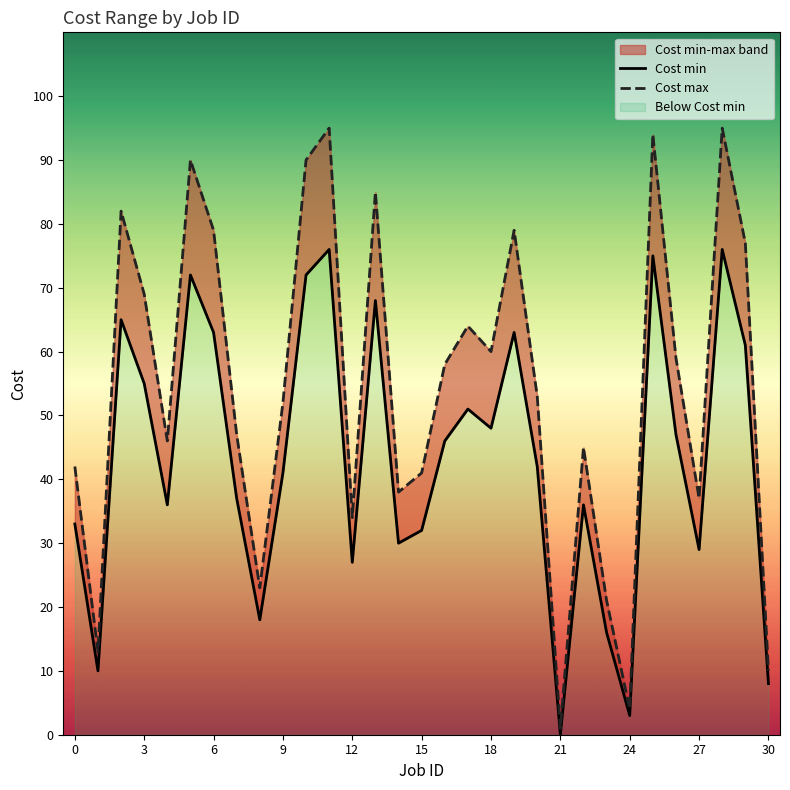

At 11, list the series in order from smallest to largest.

Cost min, Cost max